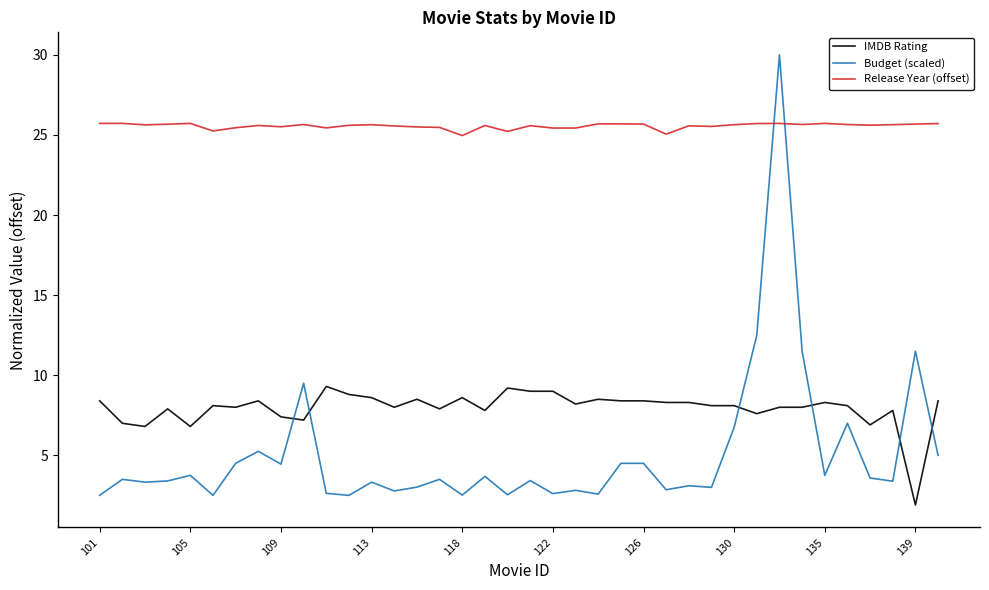

What is the smallest value displayed?

1.9